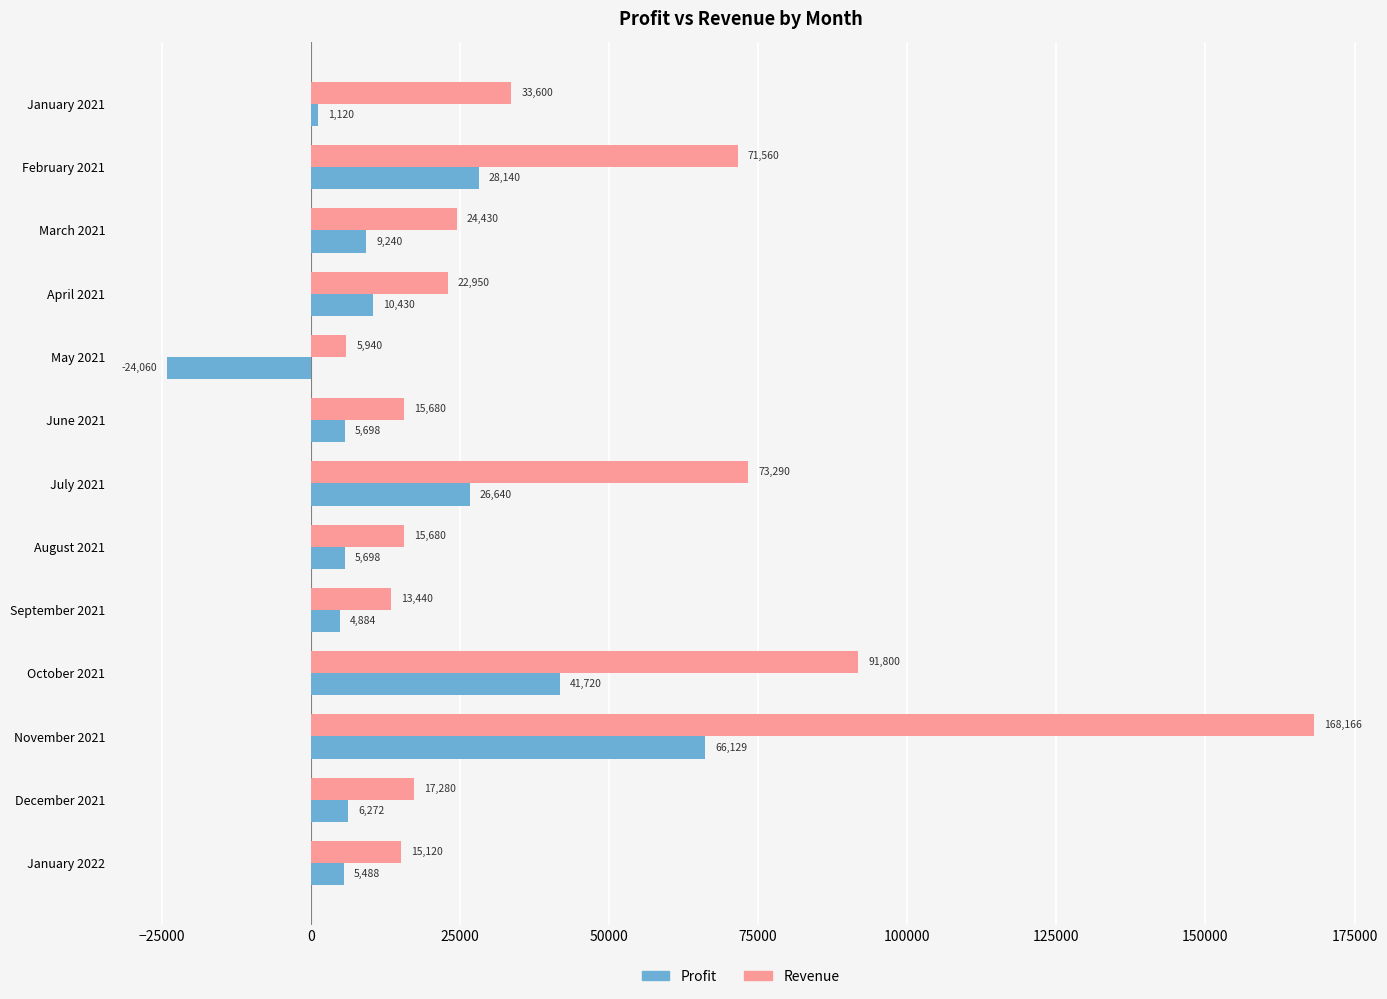

What is the sum of all Revenue values?

568936